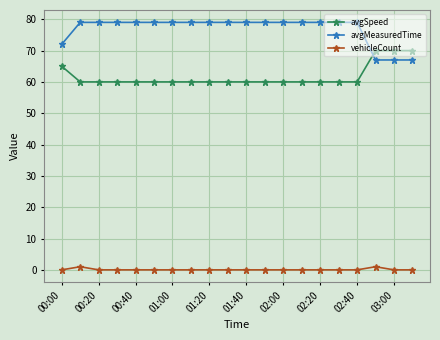

Which series has the largest range (max minus min)?

avgMeasuredTime